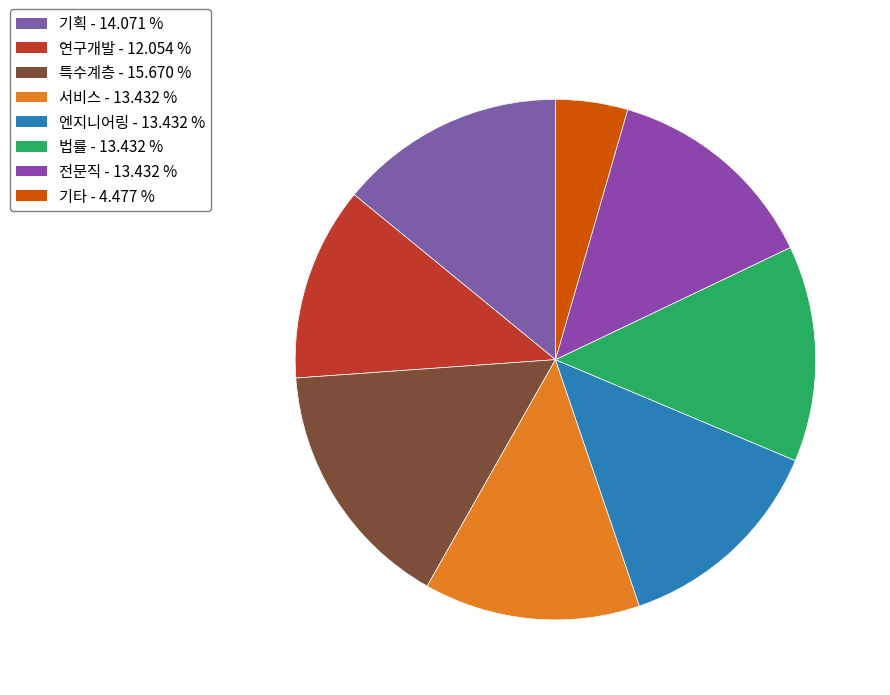

Is there any slice that represents more than half of the pie?

No